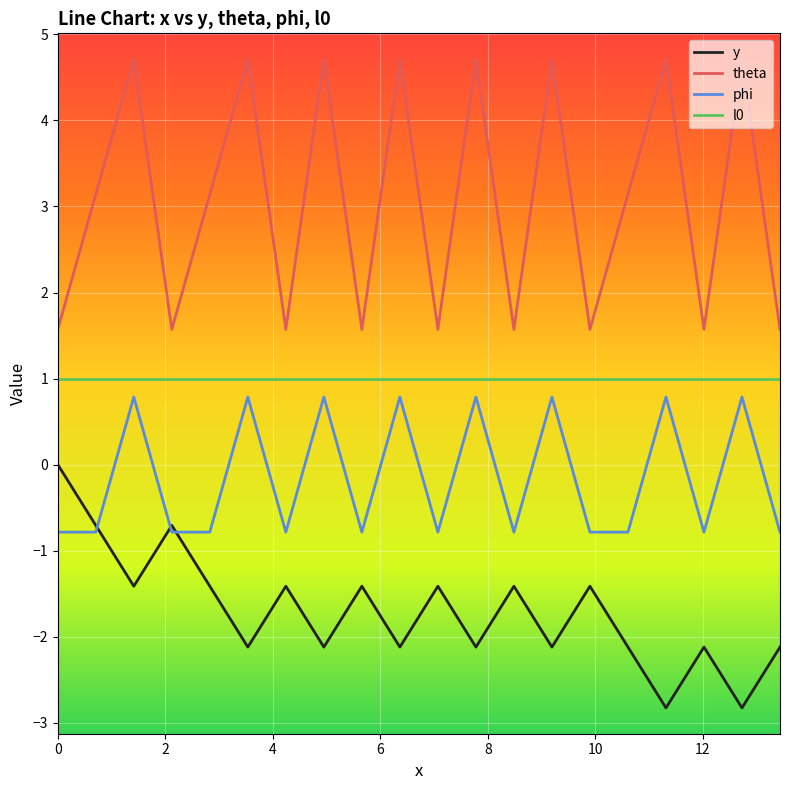

True or false: theta and l0 cross at least once.

False